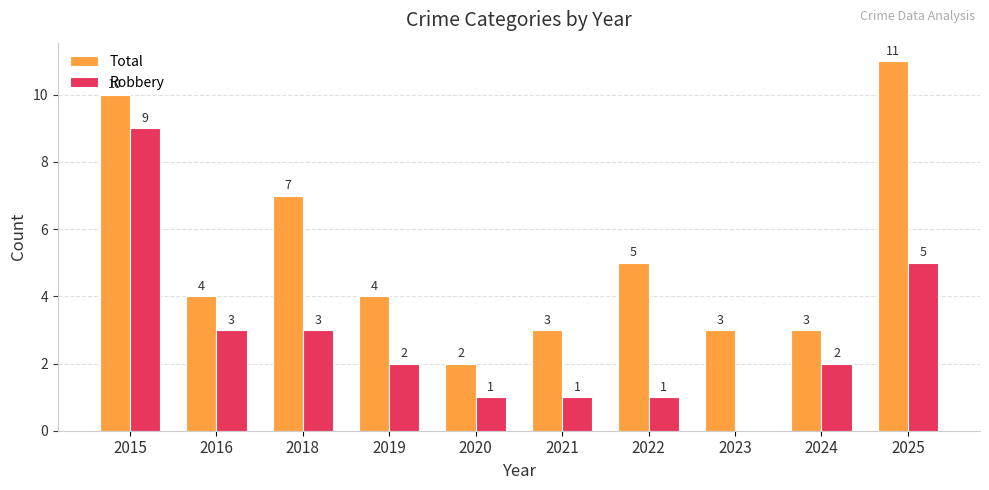

Does the chart contain stacked bars?

No